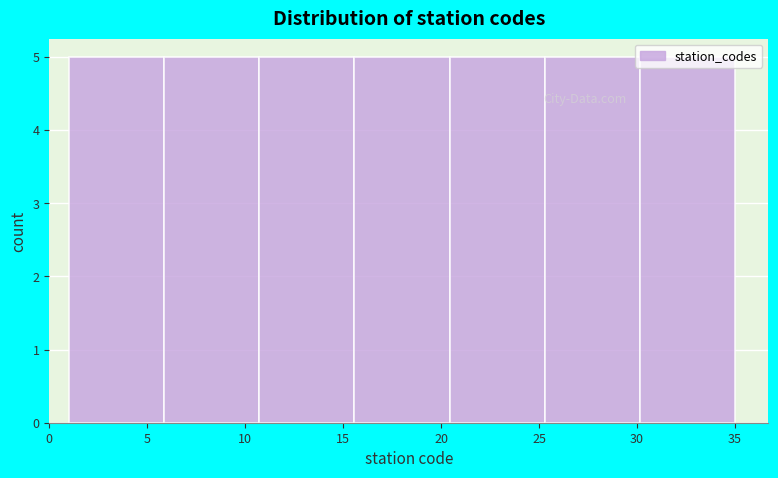

How tall is the bar that spans 30.0 to 35.0 on the x-axis? Neither the bar edges nor the heights are printed on the chart, so give them approximately, as read against the axes.

5